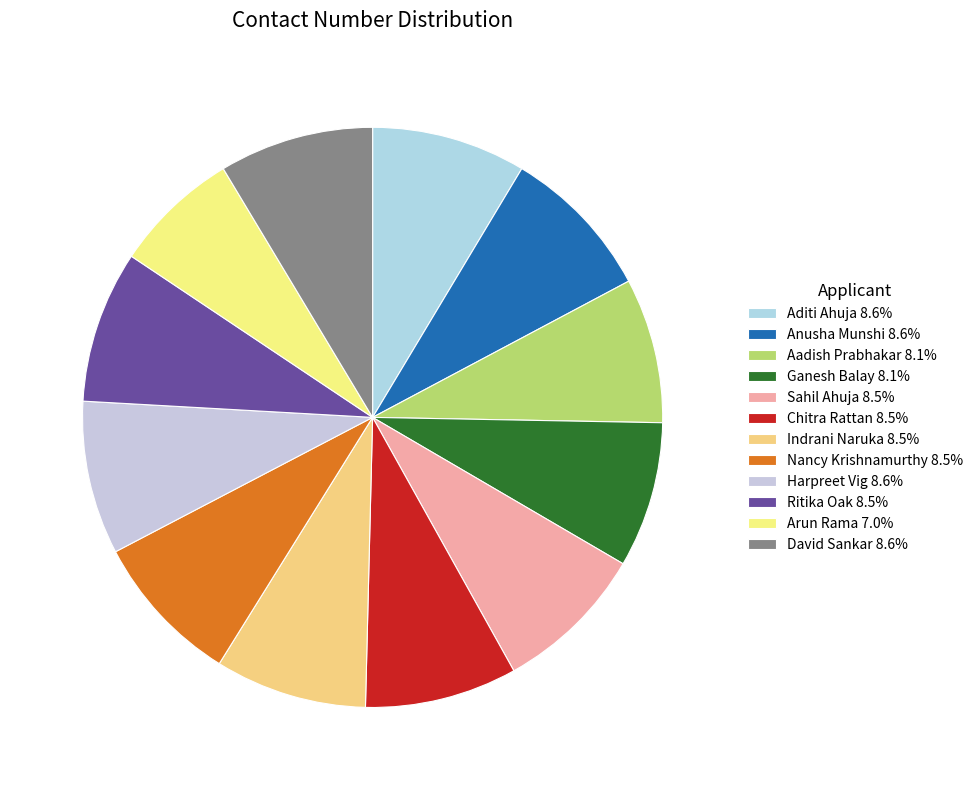

To the nearest percent, what is the combined percentage of Ritika Oak and Chitra Rattan?

17%